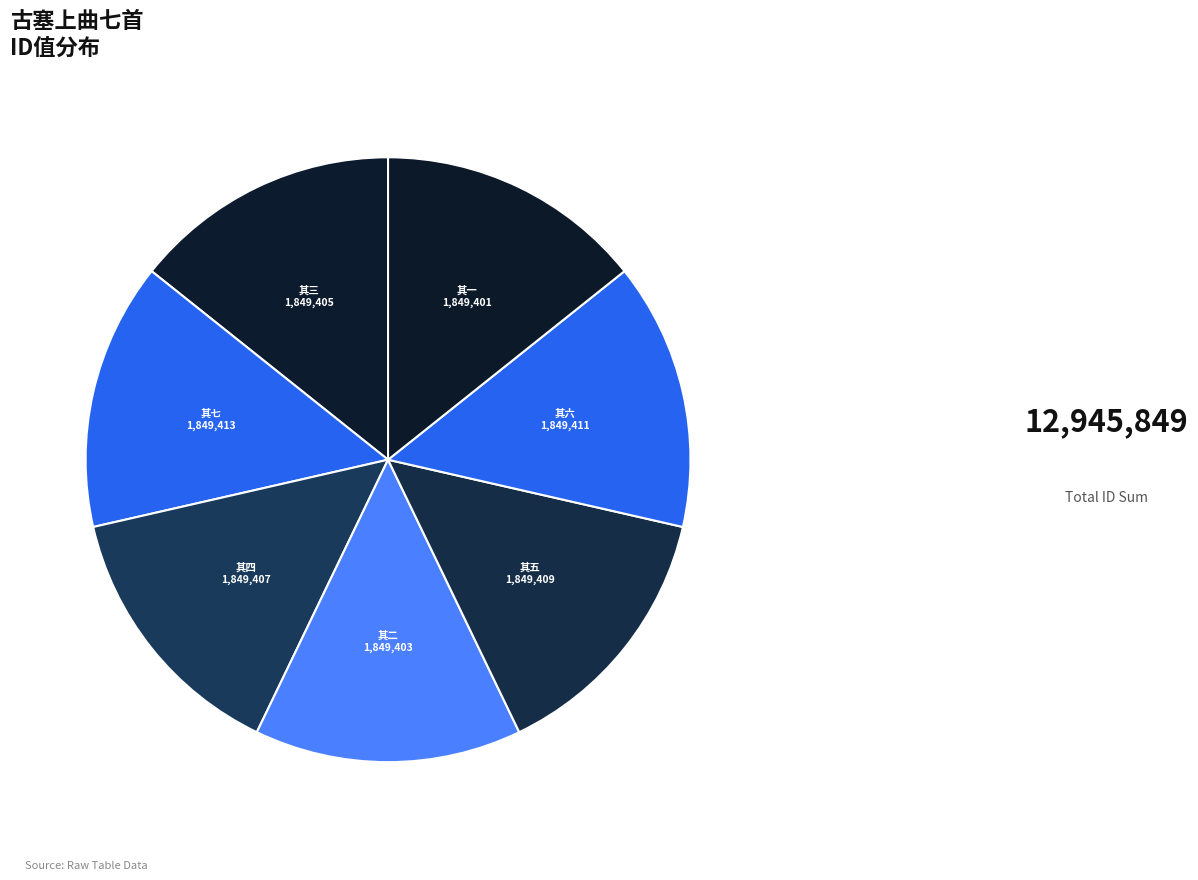

Count the number of slices in the pie.

7